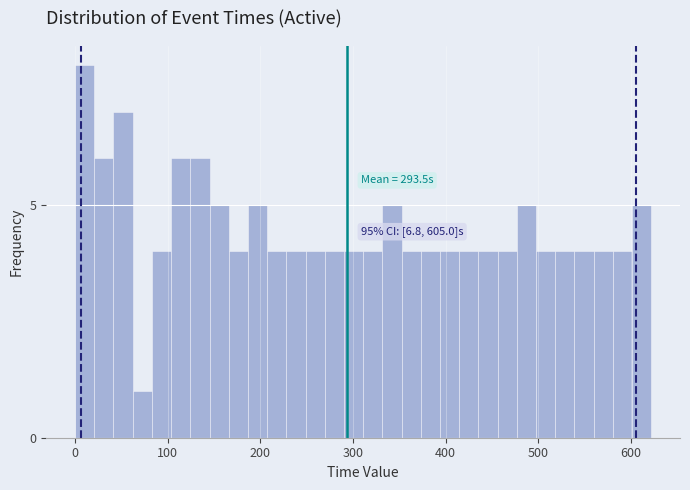

Read against the x-axis, roughly where is the centre of the tallest bar?

10